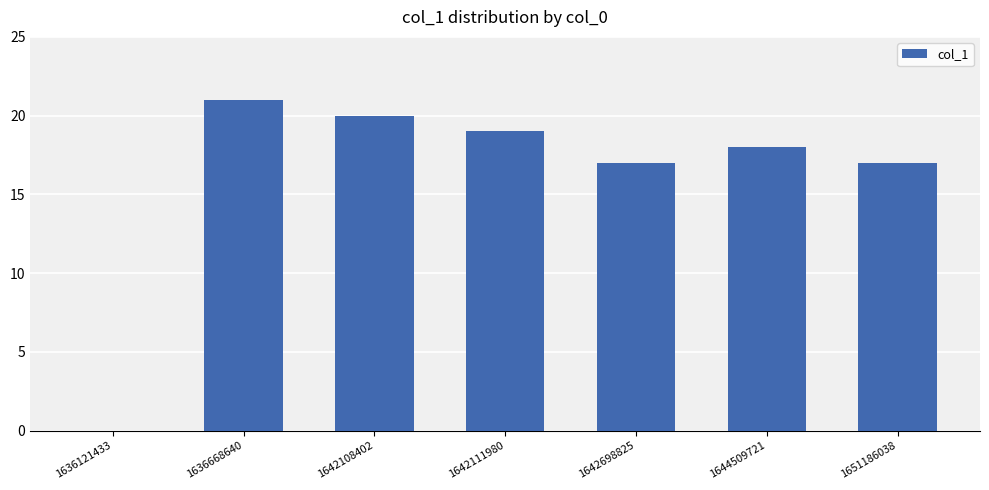

How many values are above zero?

6